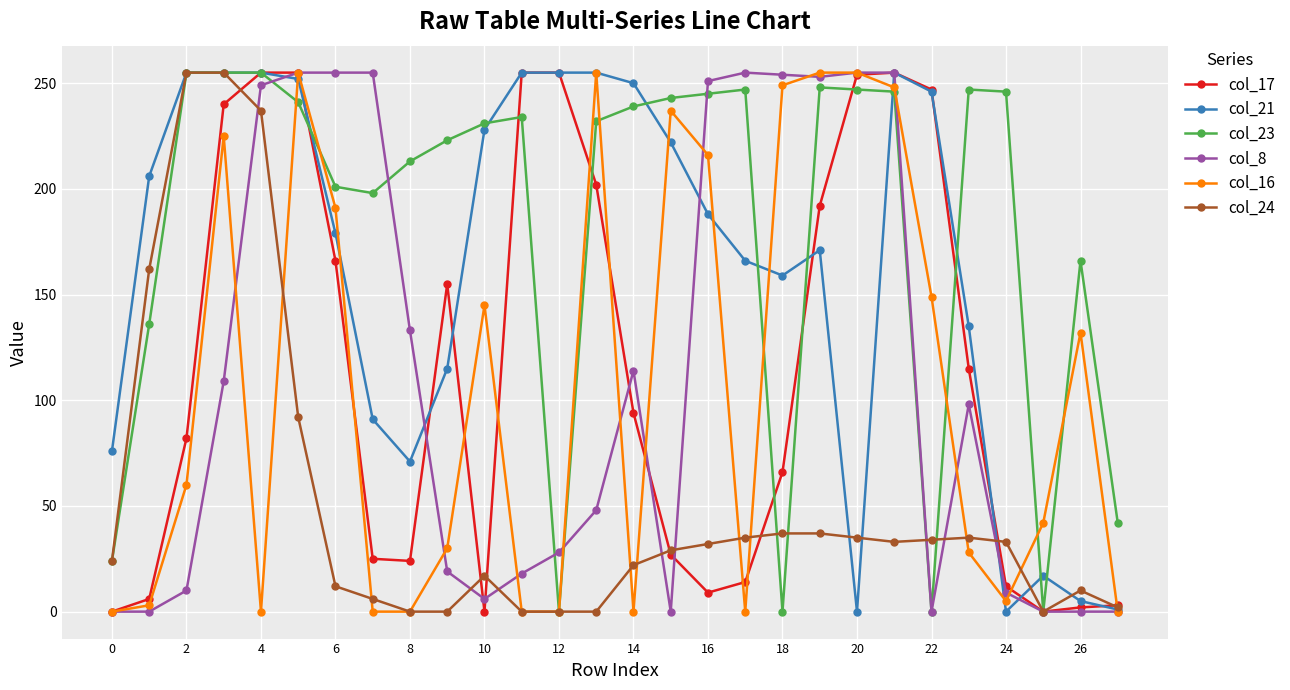

True or false: col_21 has more than 1 points higher than both neighbors.

True